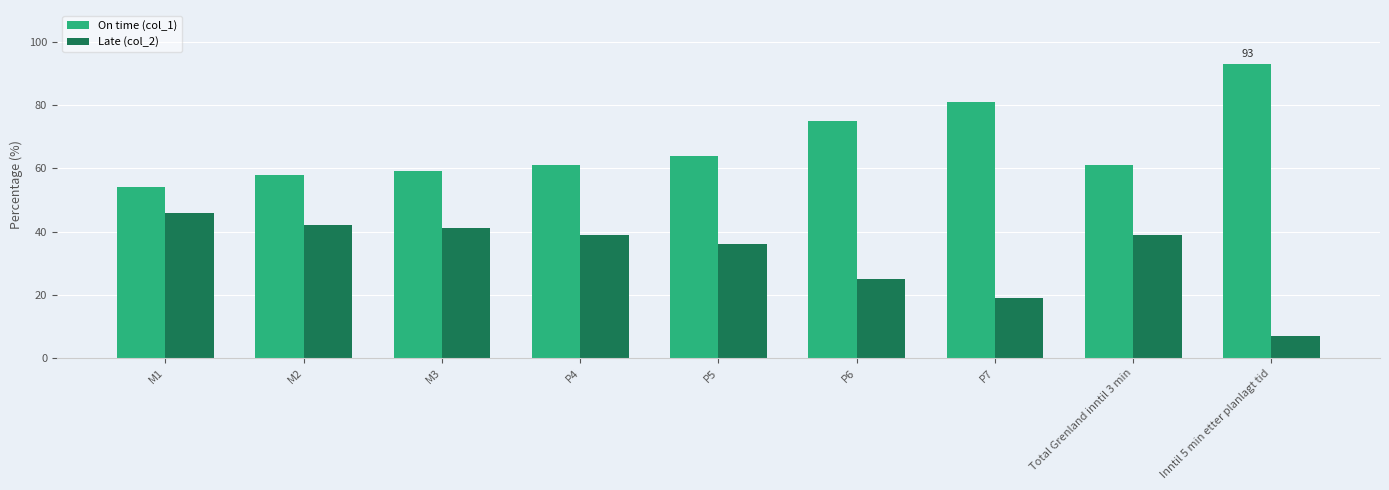

How many data points does each series have?

9